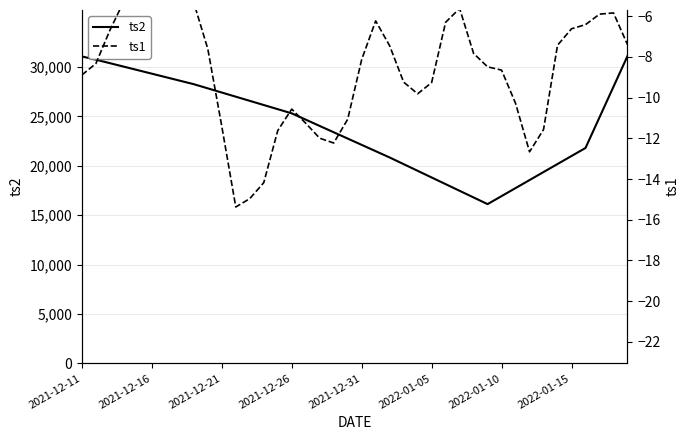

How many lines are shown in the chart?

2